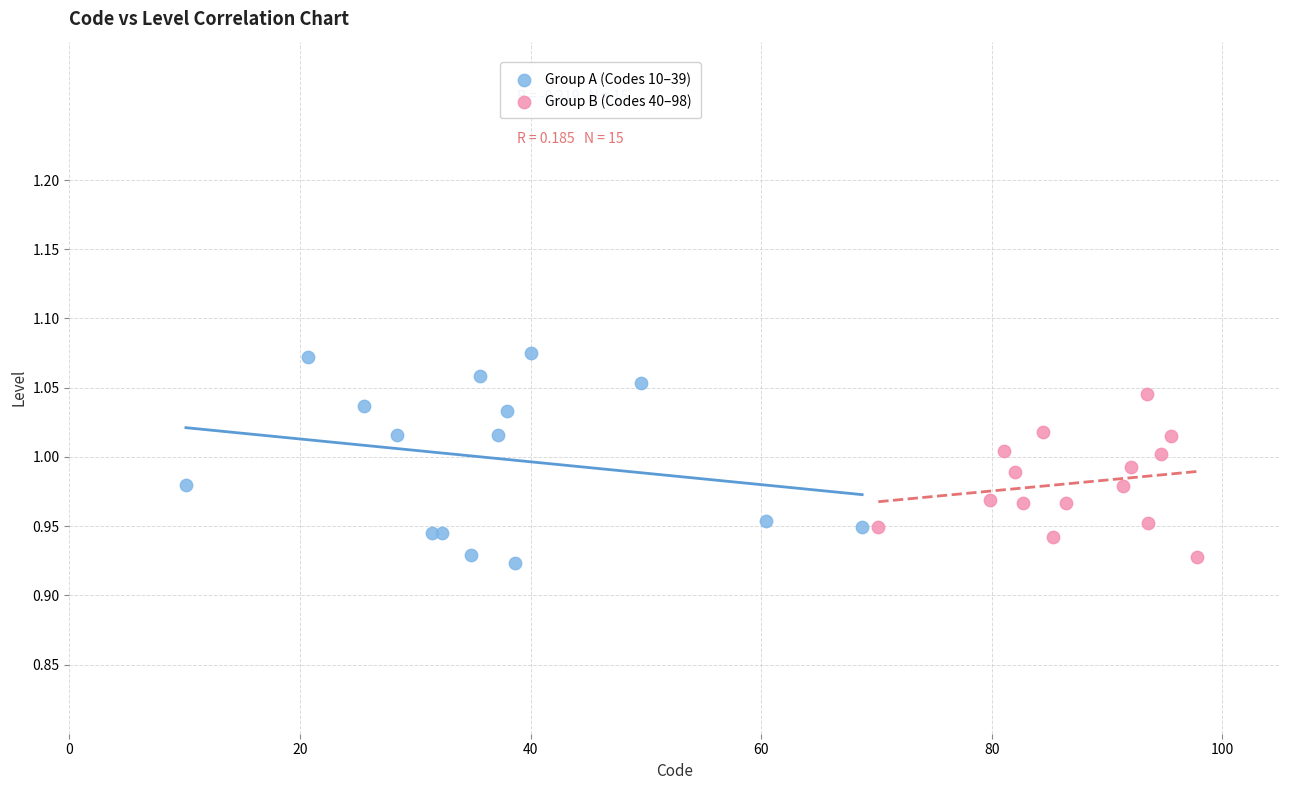

Which series has the largest Y range (max minus min)?

Group A (Codes 10–39)